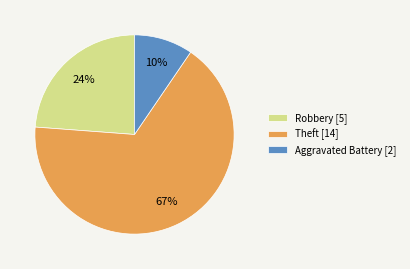

Does Theft [14] represent more than half of the total?

Yes